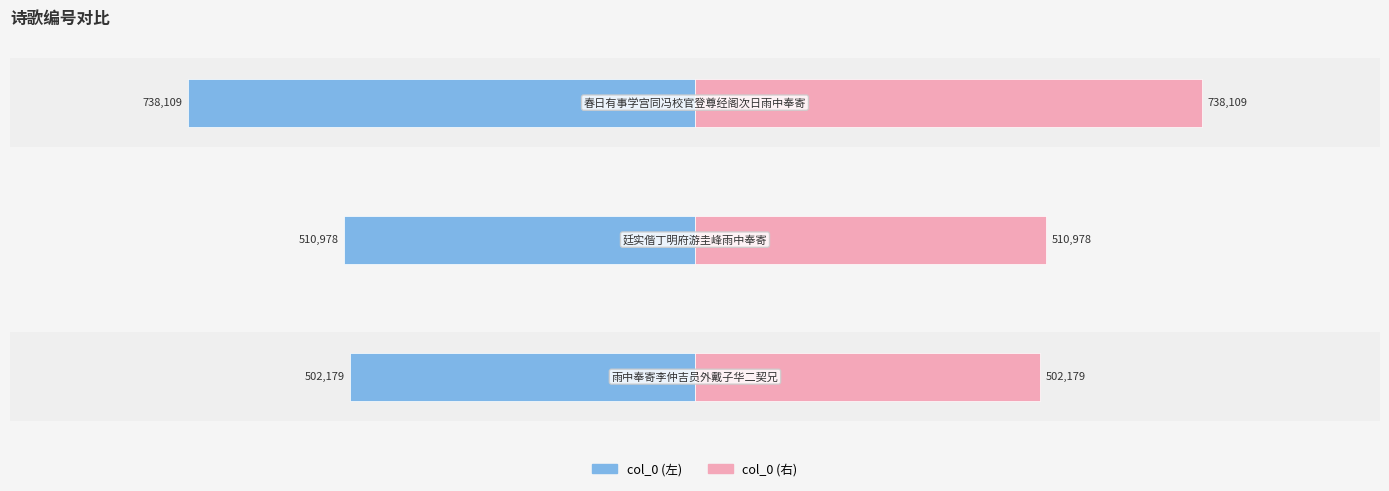

How many series are shown in this chart?

2